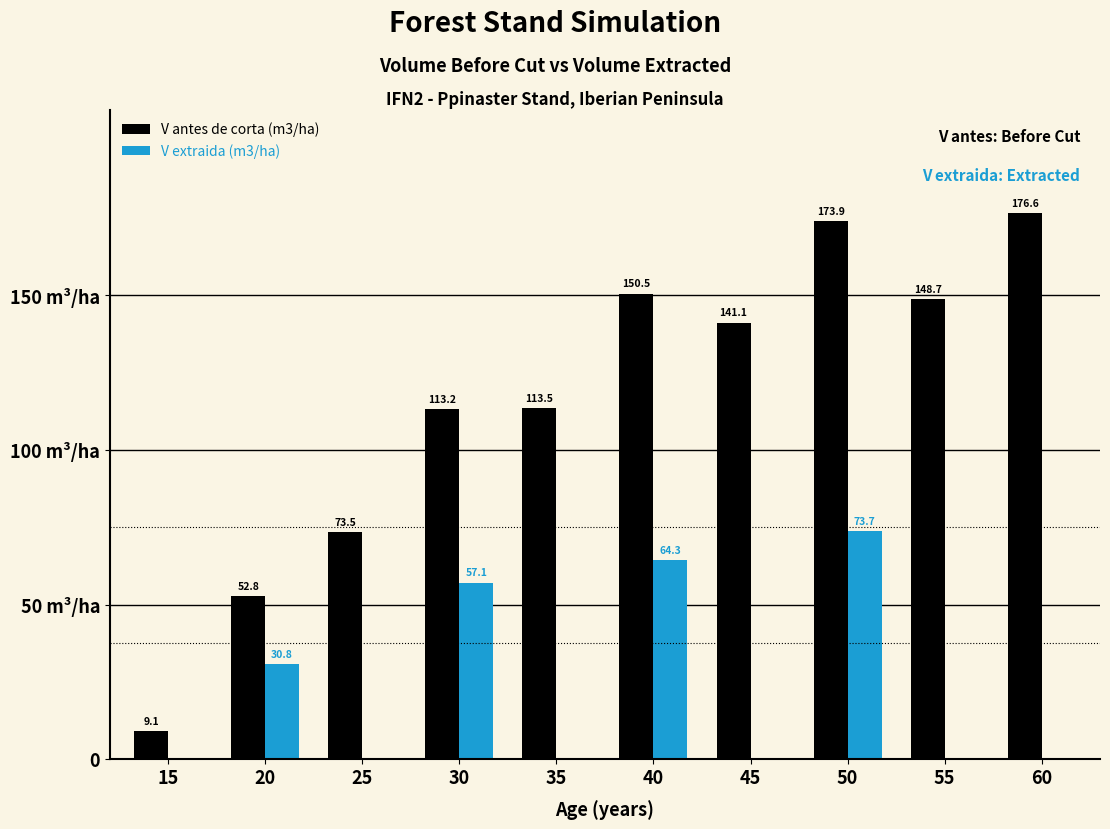

Are the bars horizontal?

No